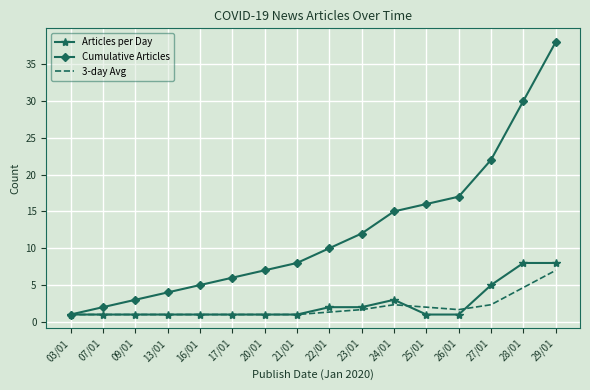

Which series has the largest total across all categories?

Cumulative Articles